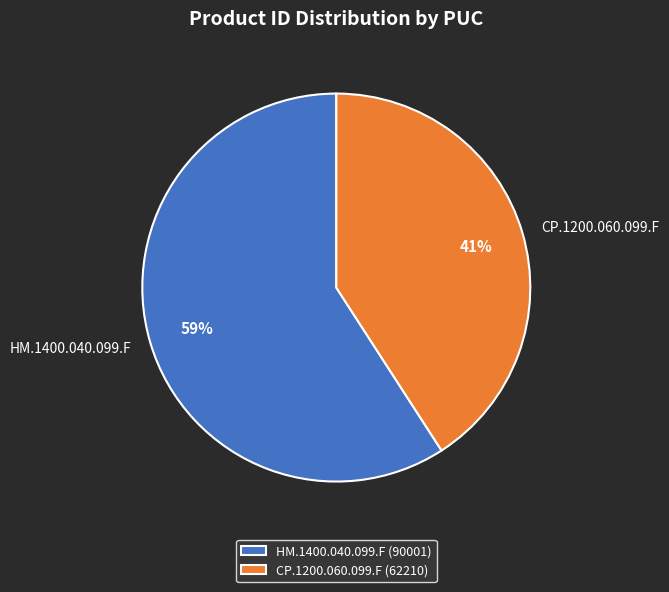

Which category accounts for the majority?

HM.1400.040.099.F